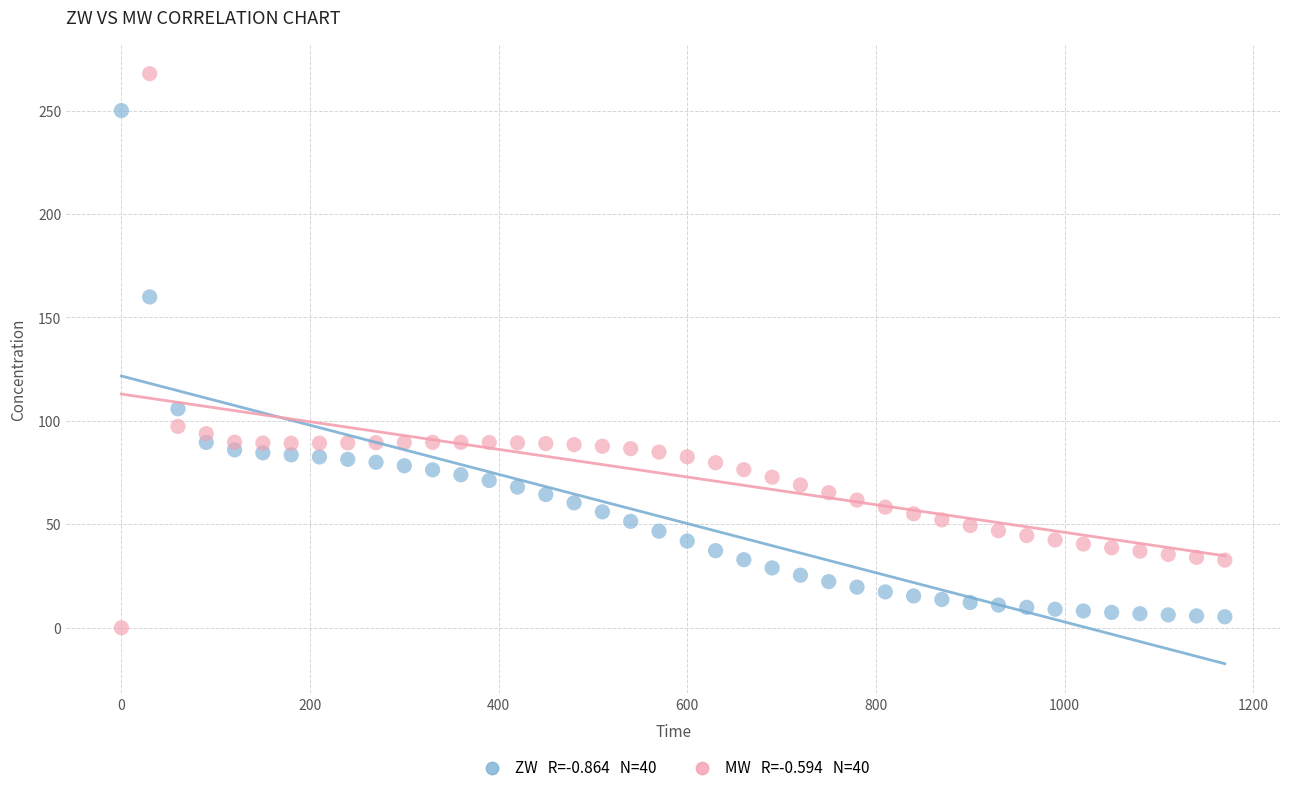

Across all data points, what is the range of Y values (max minus min)?

267.8